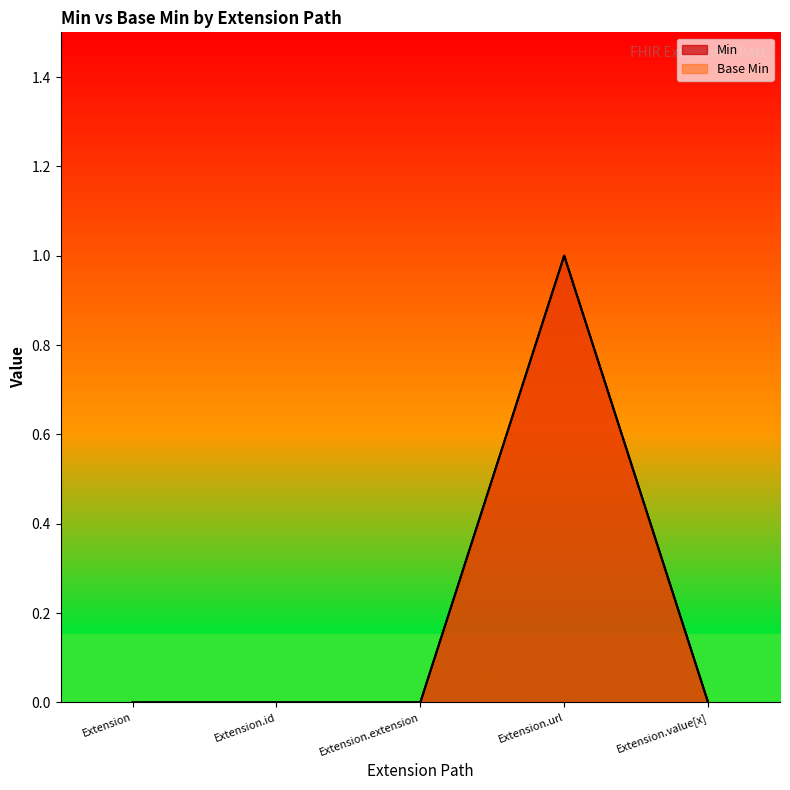

At which category is the sum across all series the highest?

Extension.url